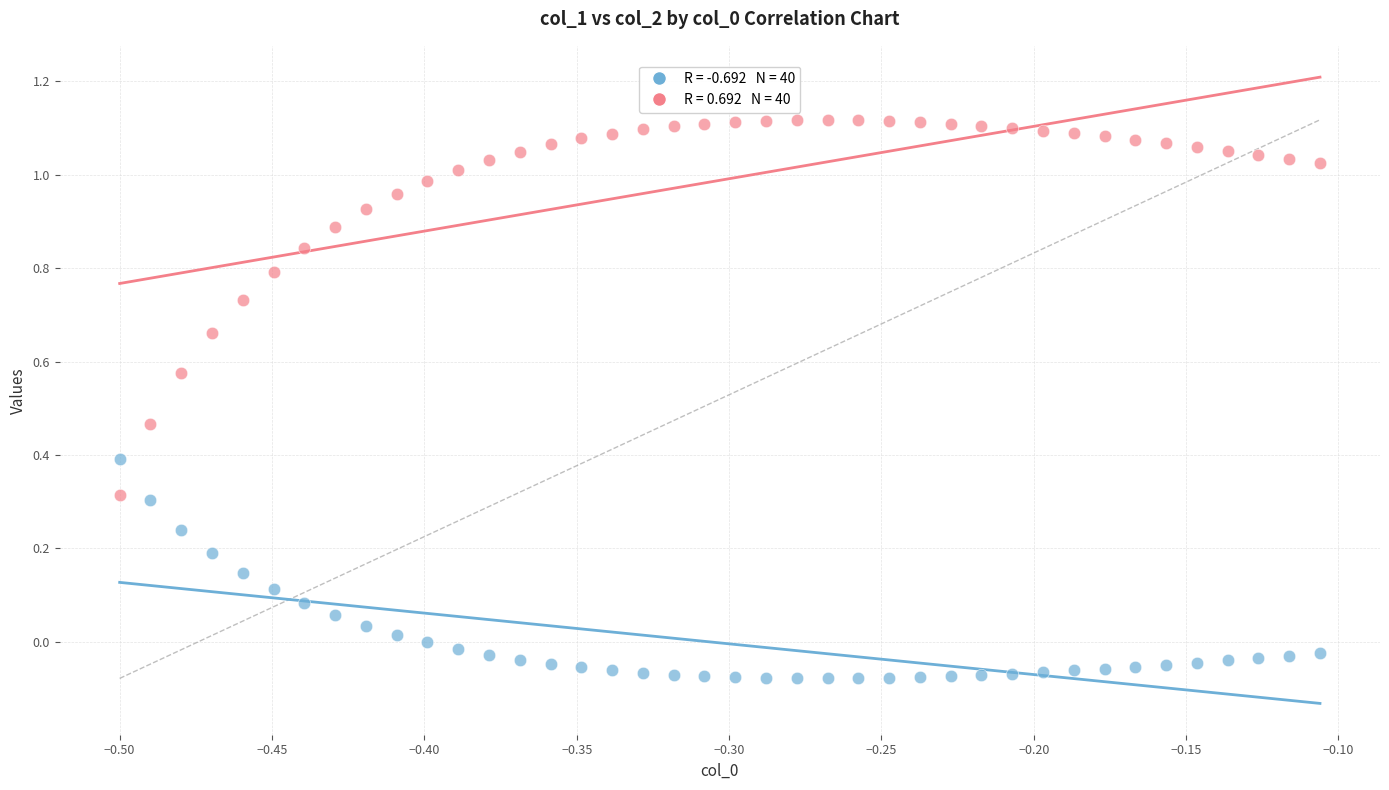

Across all data points, what is the range of X values (max minus min)?

0.4